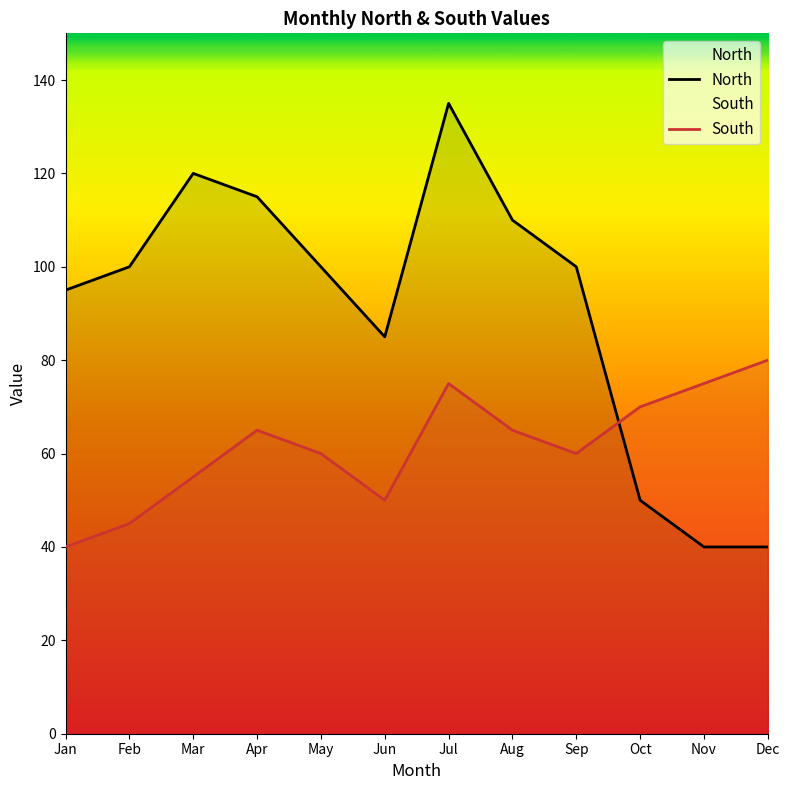

How many interior local peaks does the North series have?

2